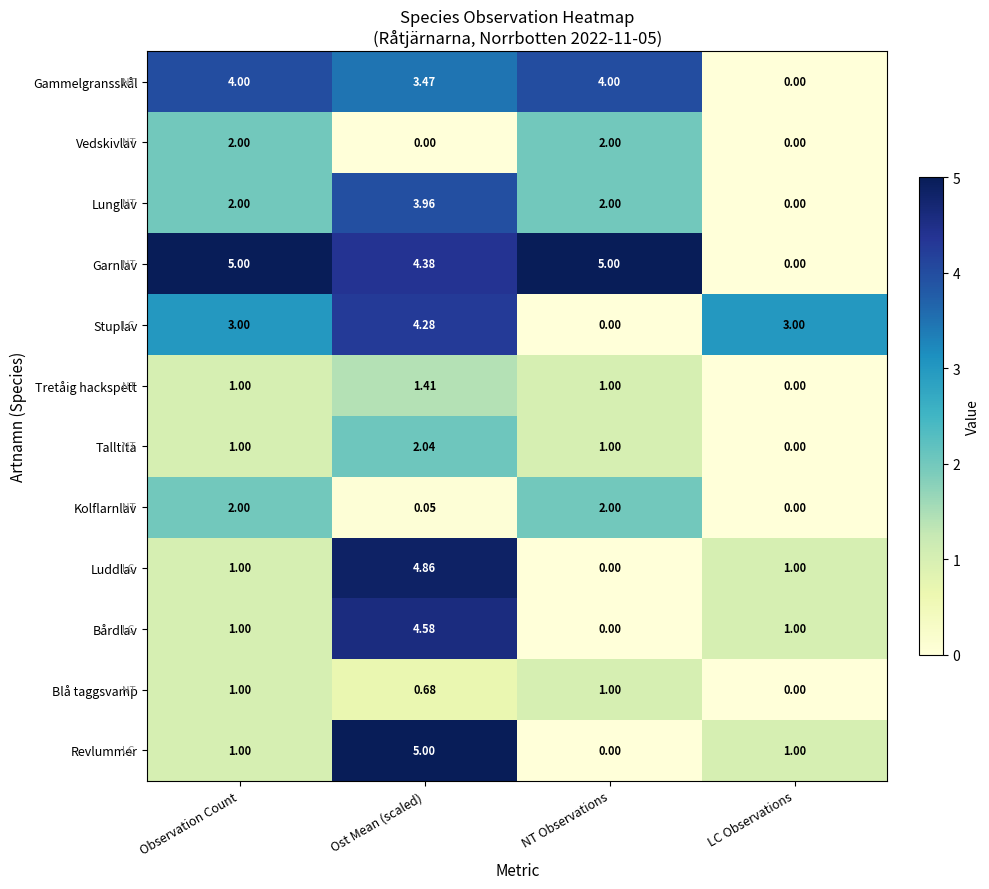

Between Ost Mean (scaled) and NT Observations, which series saw the biggest shift?

Revlummer